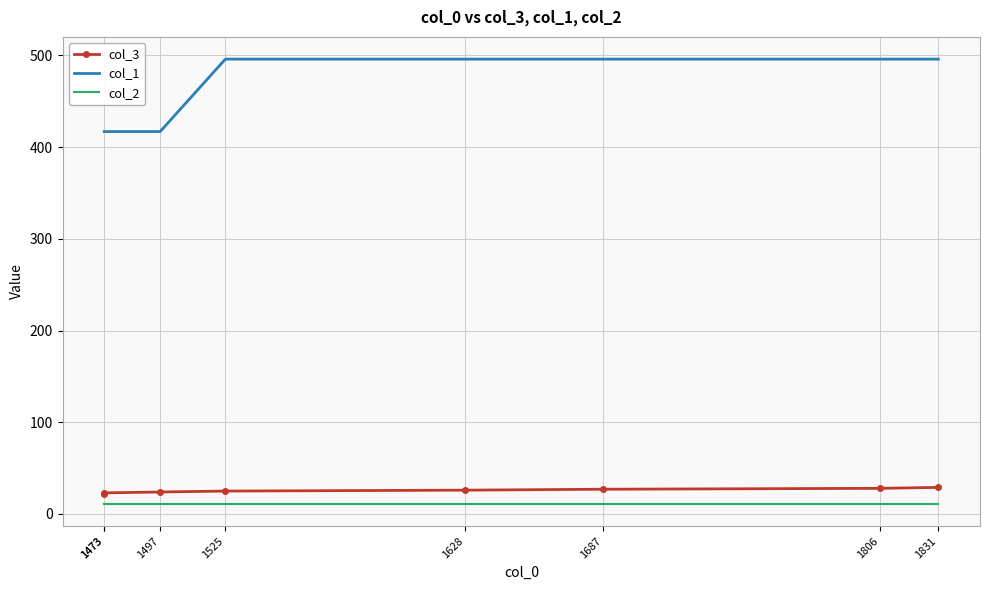

What is the average value of the col_3 series?

26